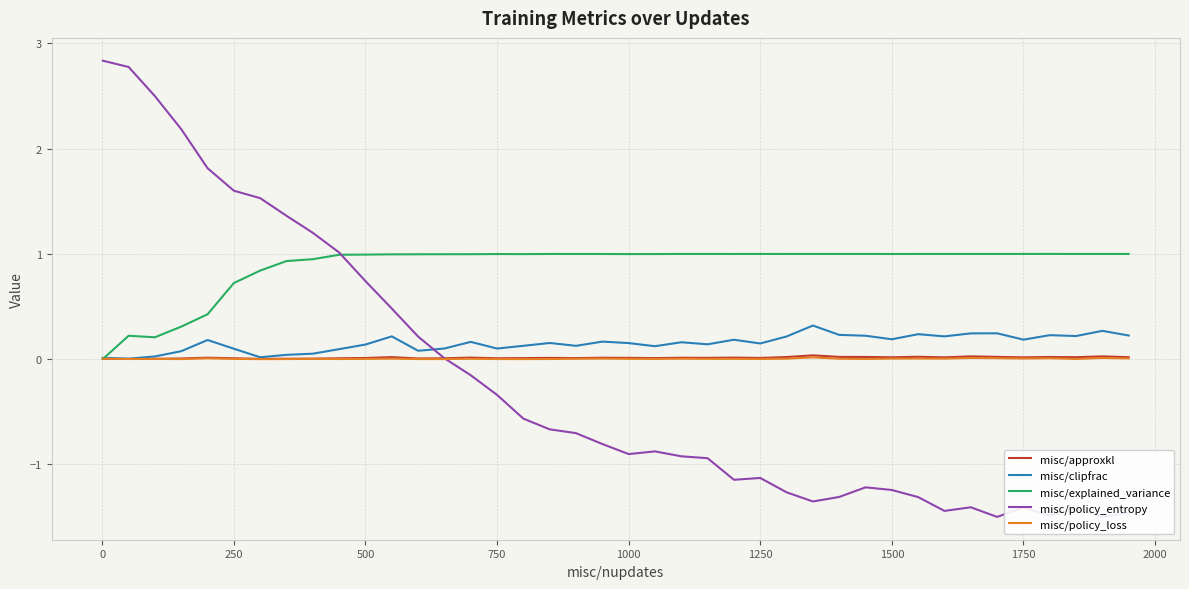

What is the sum of all misc/approxkl values?

0.5